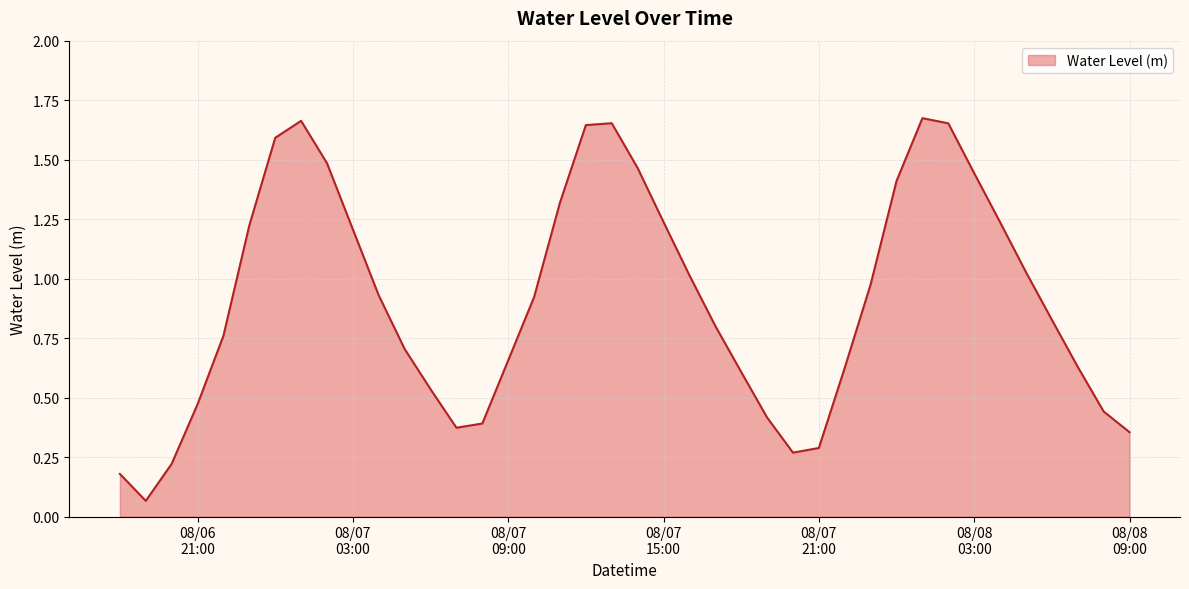

Does the chart display data point markers on the line(s)?

No